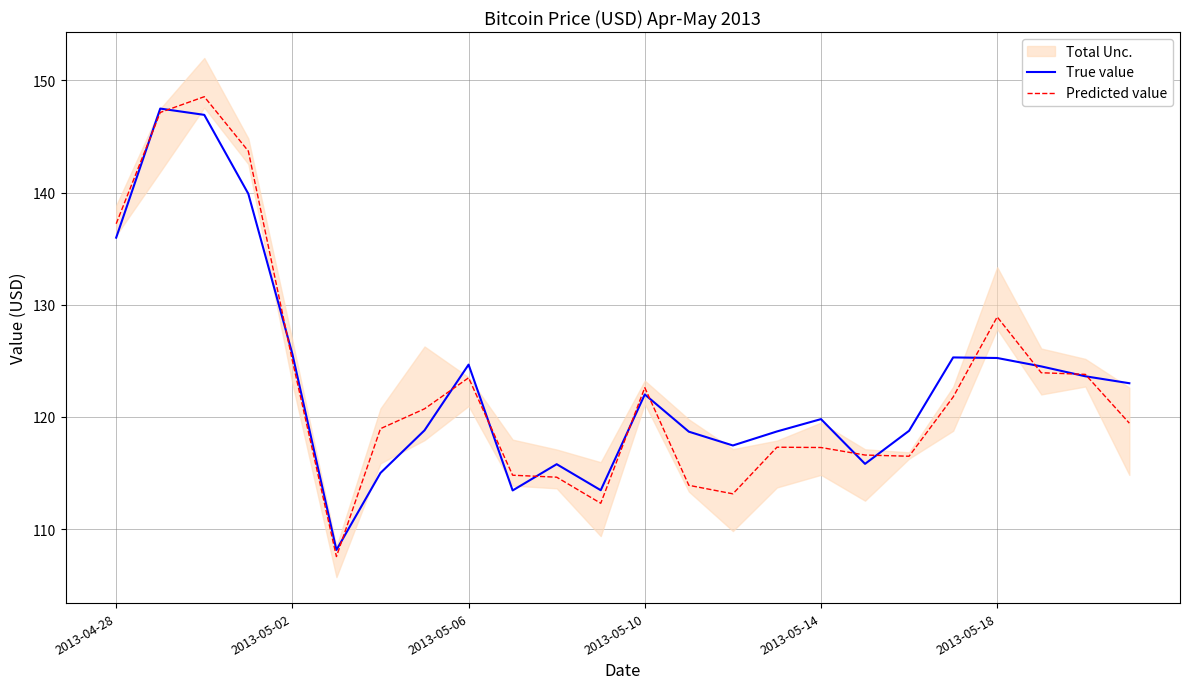

How many lines are shown in the chart?

2